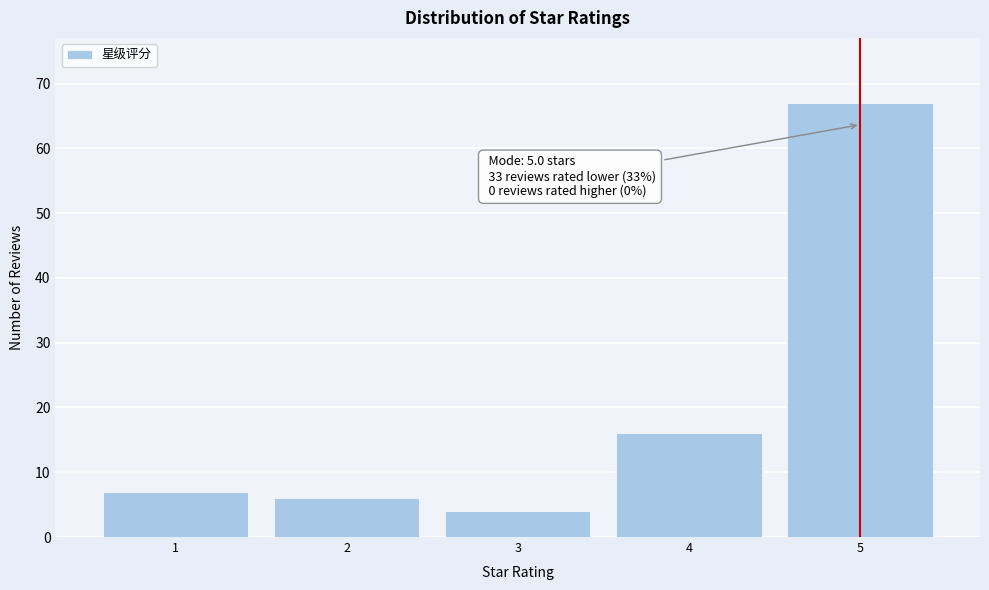

Reading right to left, transcribe all the data shown in this chart.

67	16	4	6	7